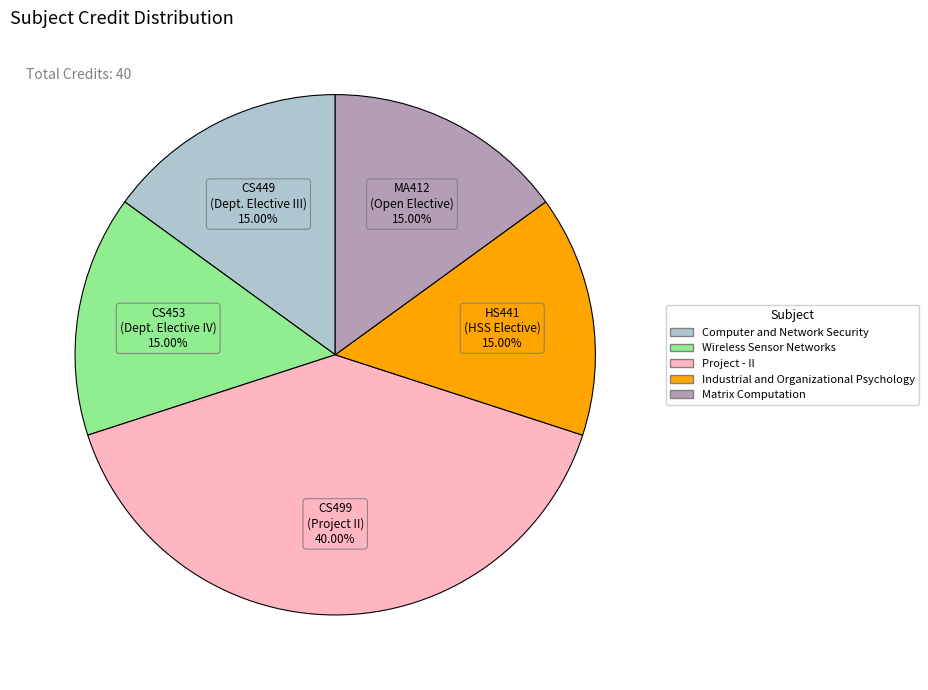

Which category has the biggest portion of the pie?

Project - II